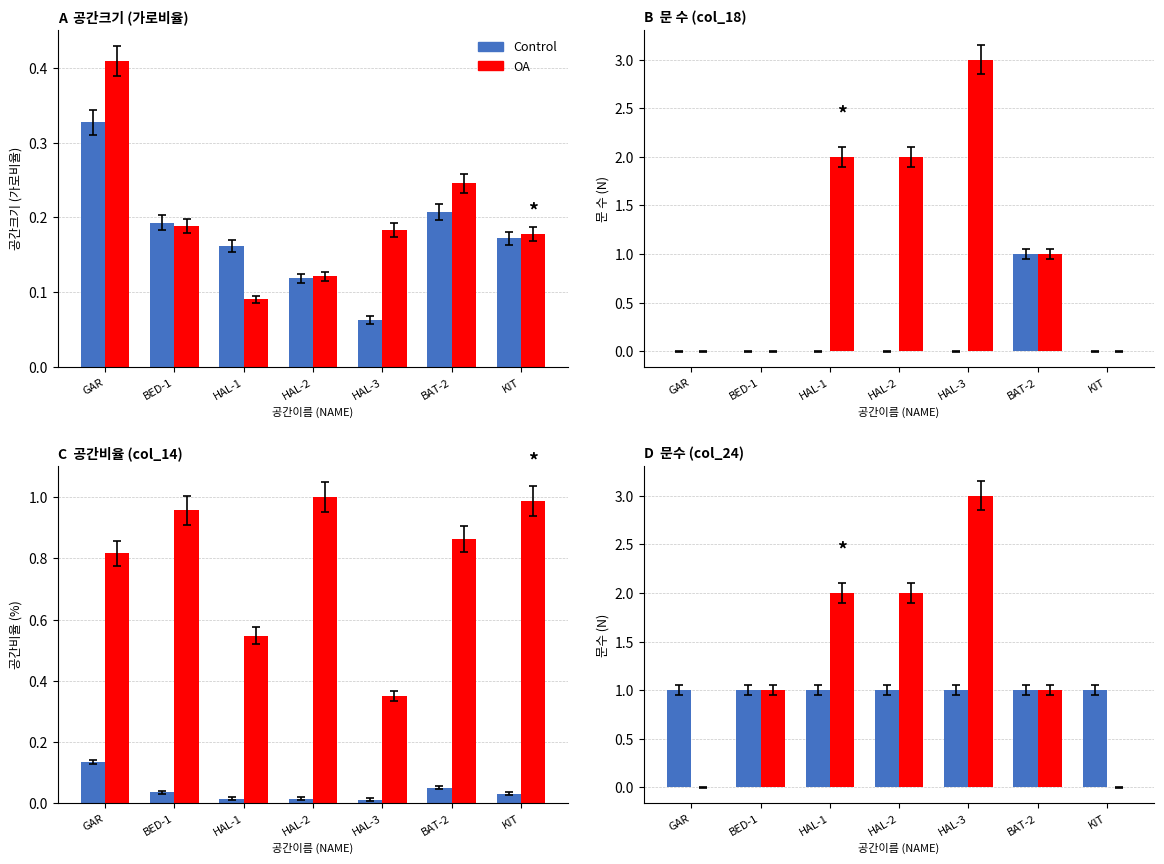

List the labels in order of OA value, smallest first.

GAR, KIT, BED-1, BAT-2, HAL-1, HAL-2, HAL-3